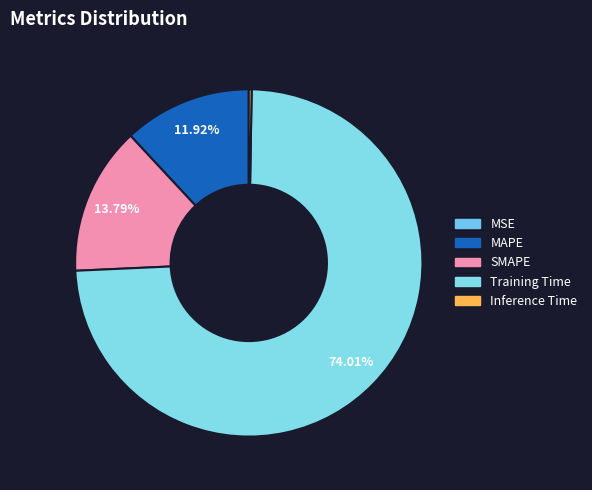

To the nearest percent, what is the difference between the MAPE and Inference Time slice percentages?

12%